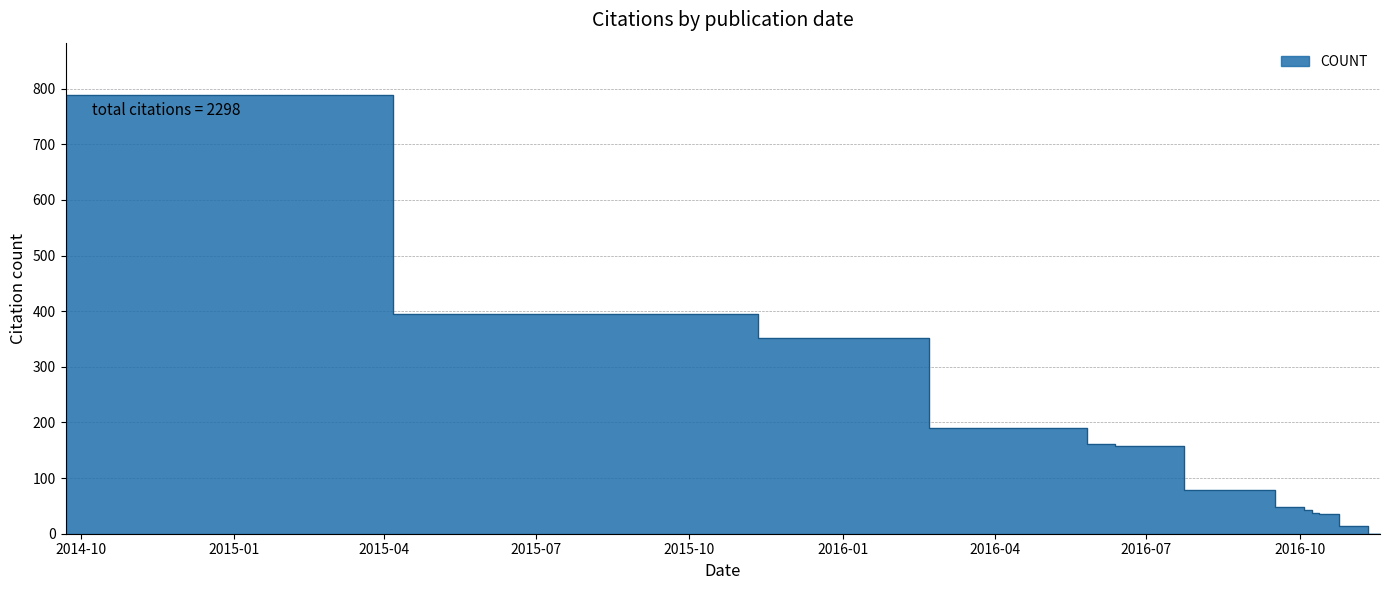

At which label does the data first exceed 78?

2014-09-22